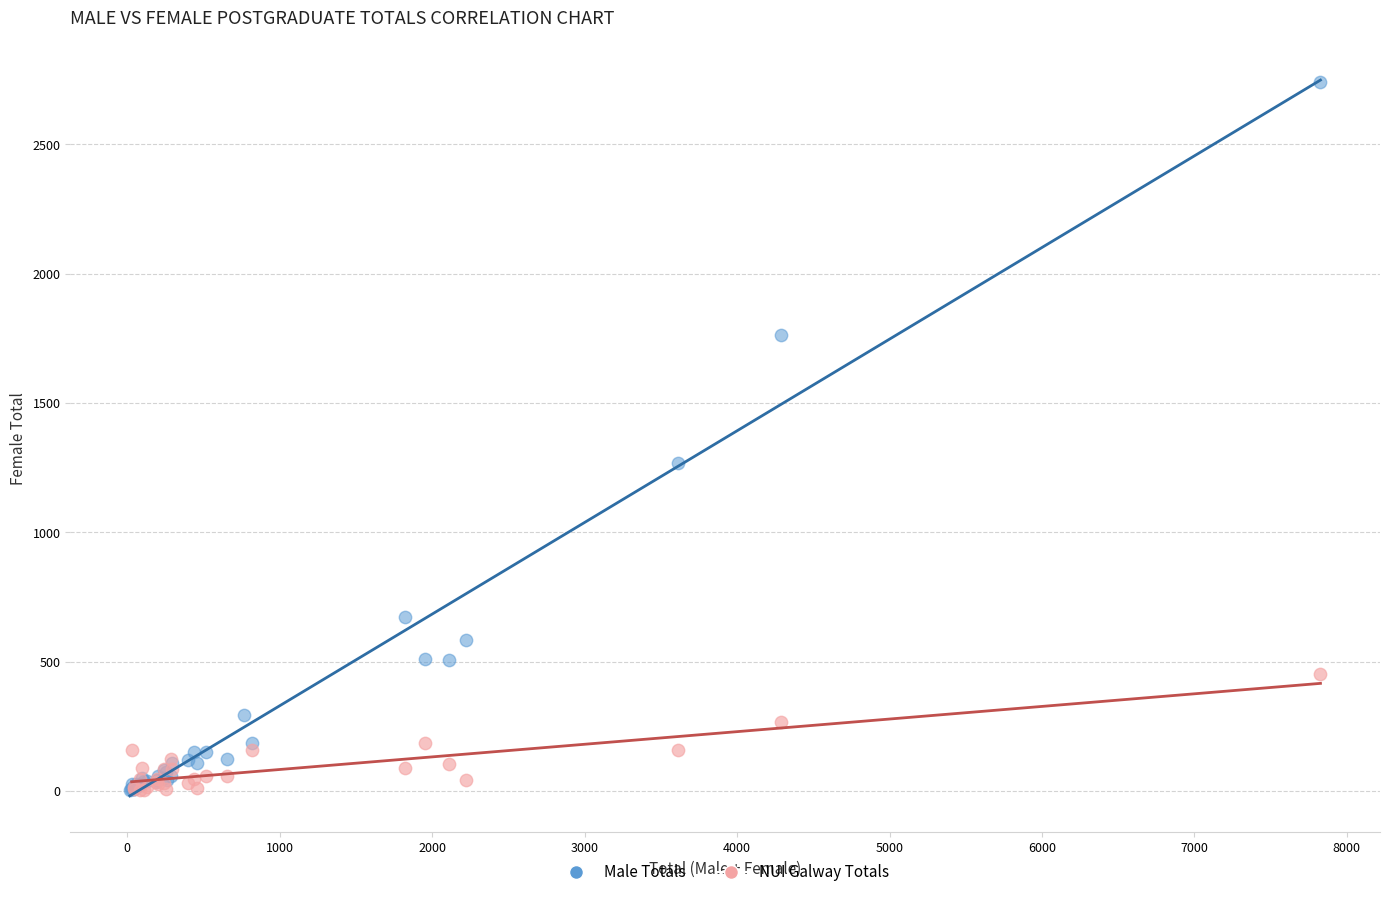

Which series contains the highest Y value?

Male Totals